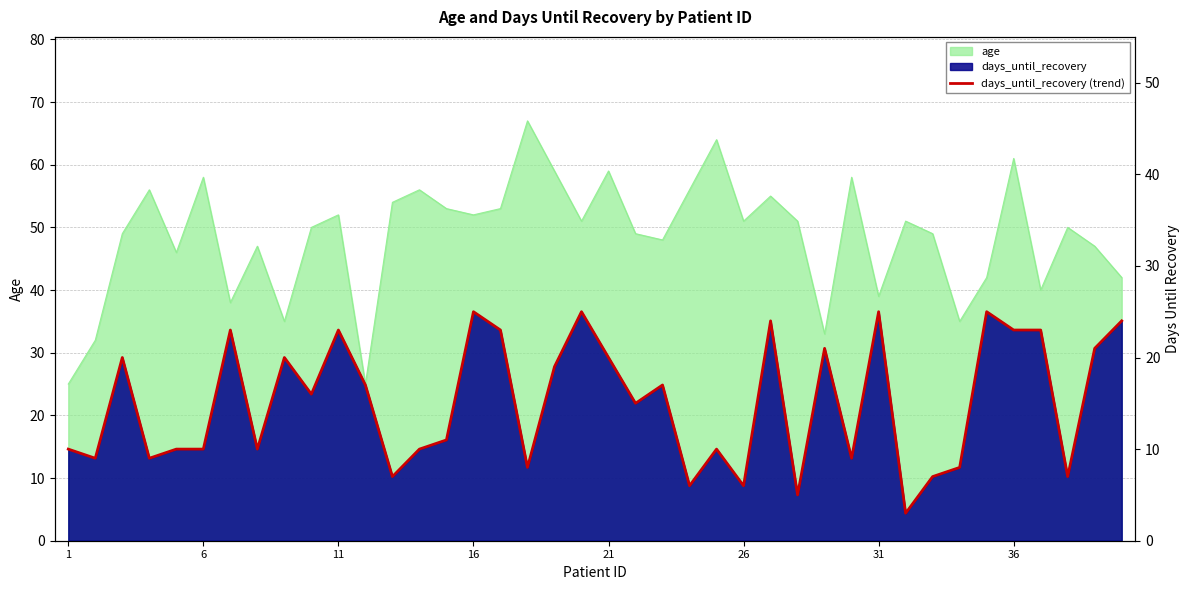

How many data points are above 16?

19